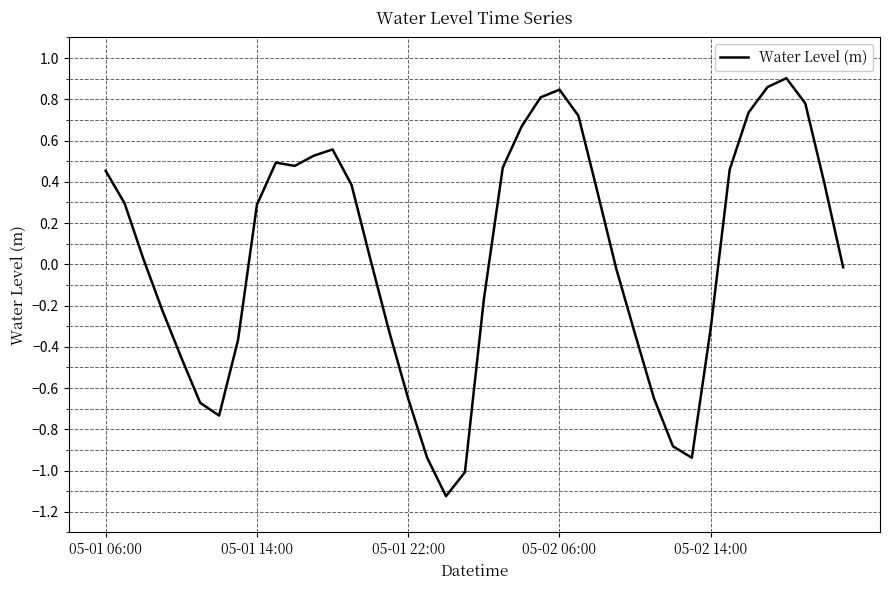

What is the difference between the maximum and minimum values?

2.0